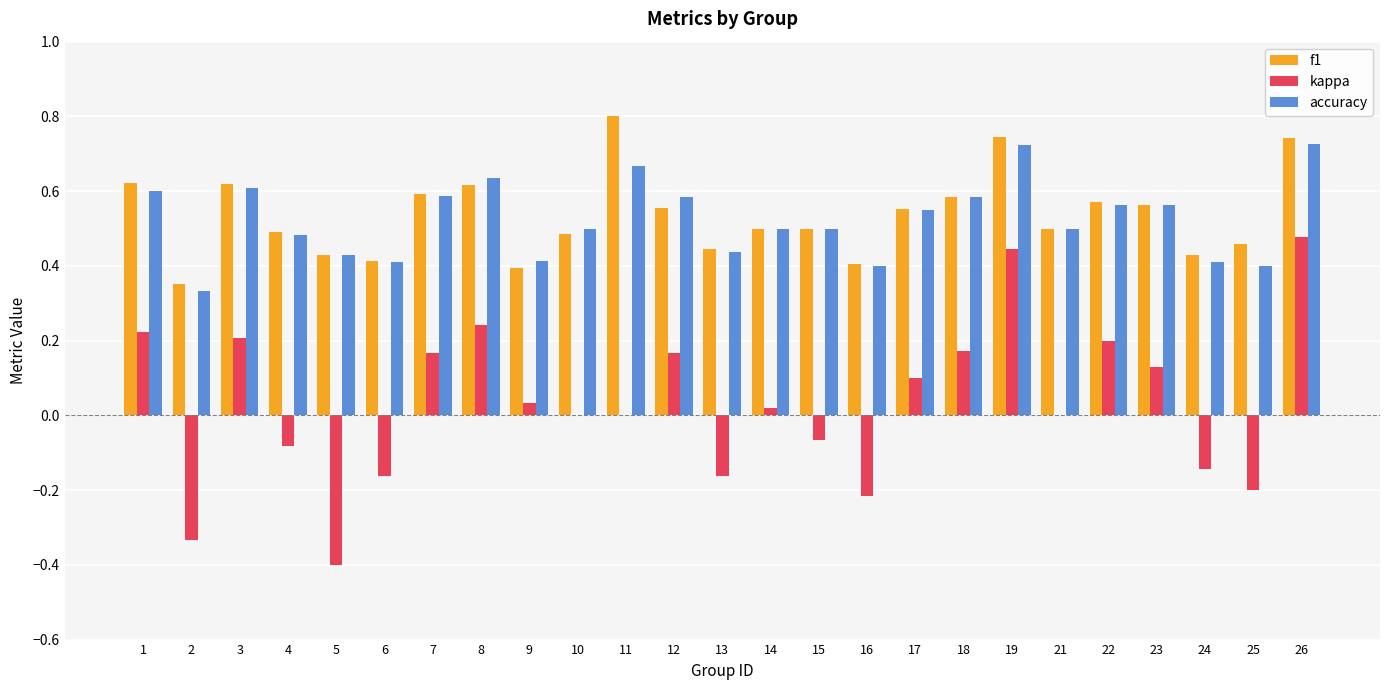

True or false: accuracy has a value of 0.5 at 21.

True